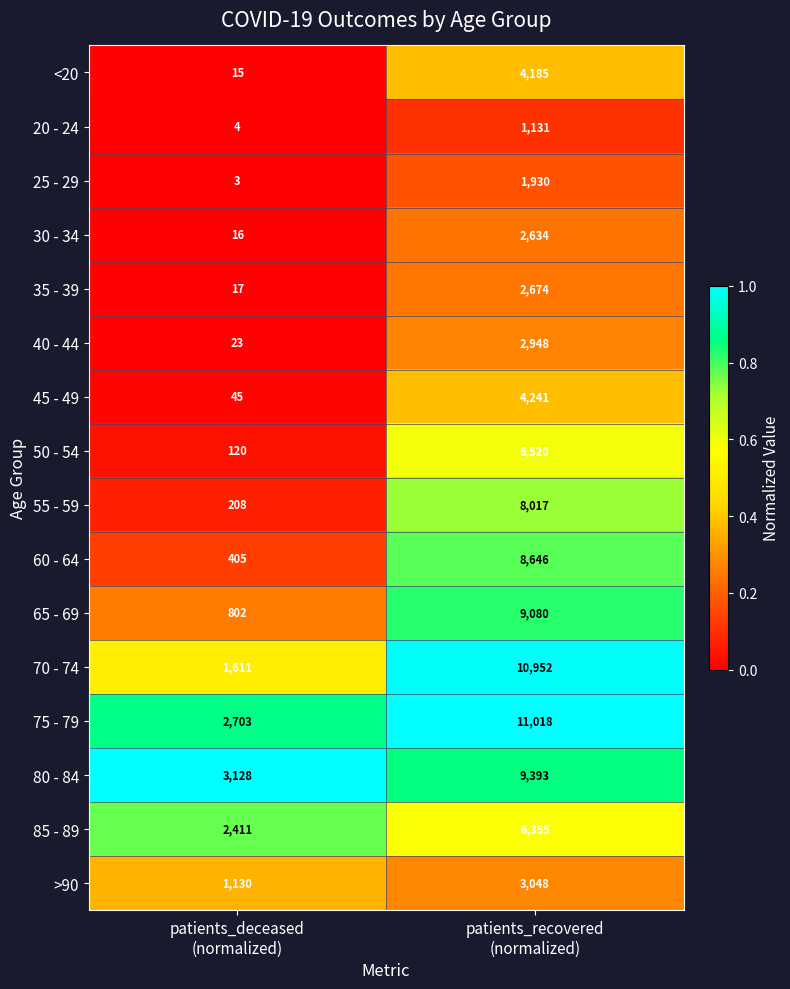

What is the sum of all 50 - 54 values?

6640